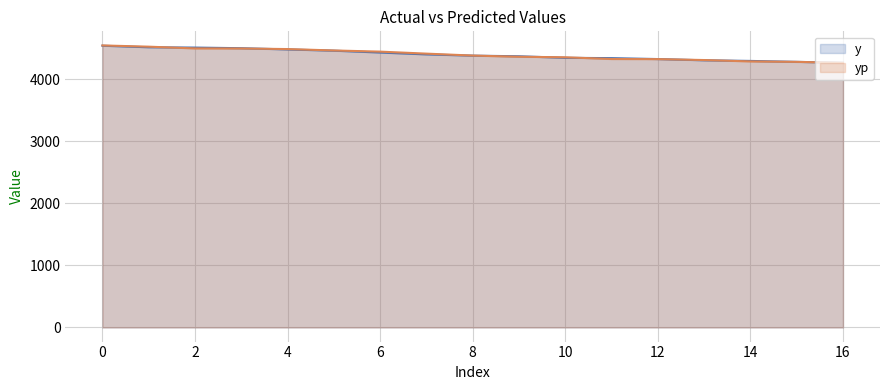

Reading left to right, what are all the values shown in this chart?

y: 0=4540.0	1=4515.0	2=4510.0	3=4500.0	4=4480.0	5=4460.0	6=4430.0	7=4400.0	8=4380.0	9=4370.0	10=4345.0	11=4340.0	12=4325.0	13=4305.0	14=4295.0	15=4280.0	16=4265.0
yp: 0=4544.6	1=4524.6	2=4496.3	3=4495.4	4=4486.0	5=4463.5	6=4444.8	7=4412.4	8=4381.4	9=4362.1	10=4353.8	11=4325.7	12=4324.2	13=4309.2	14=4286.8	15=4279.8	16=4264.9